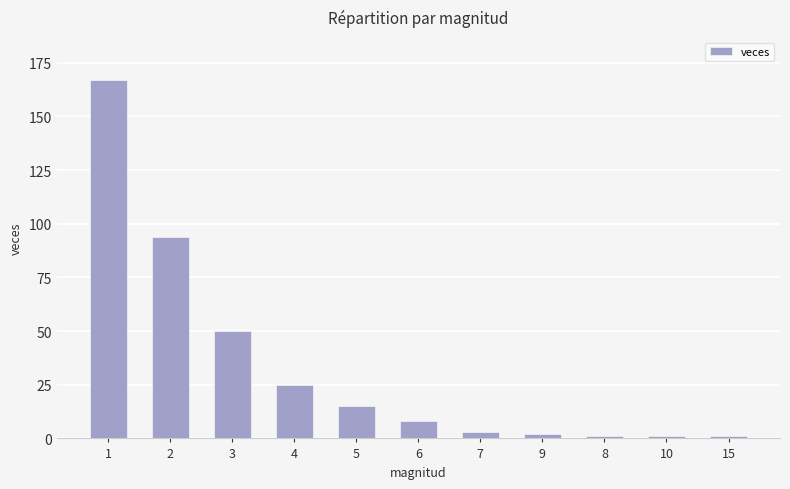

Reading left to right, extract all data points from this chart.

1=167	2=94	3=50	4=25	5=15	6=8	7=3	9=2	8=1	10=1	15=1